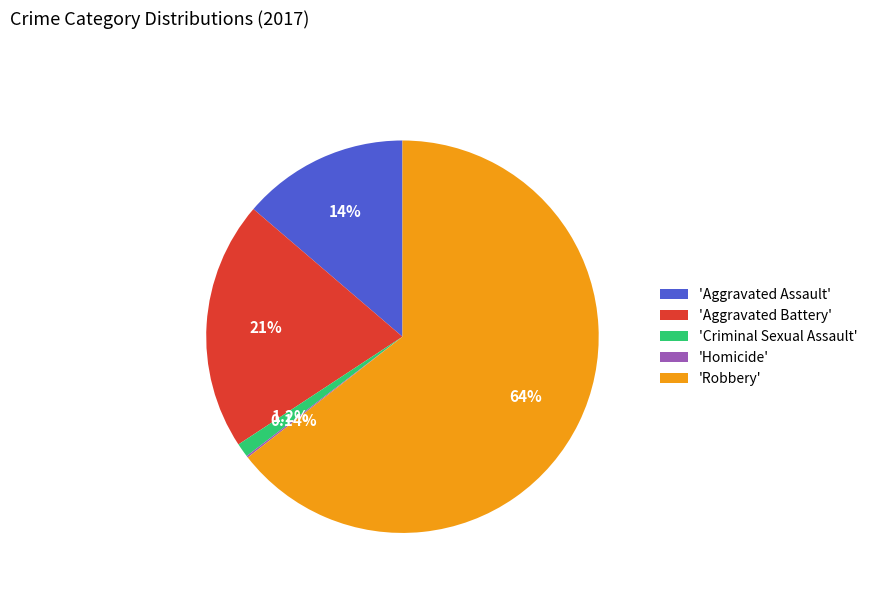

Between 'Criminal Sexual Assault' and 'Aggravated Battery', which is larger?

'Aggravated Battery'